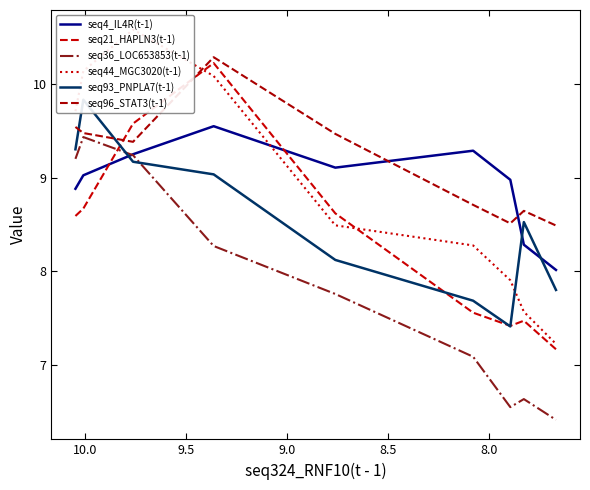

What is the label of the 2nd point from the left?

8.0